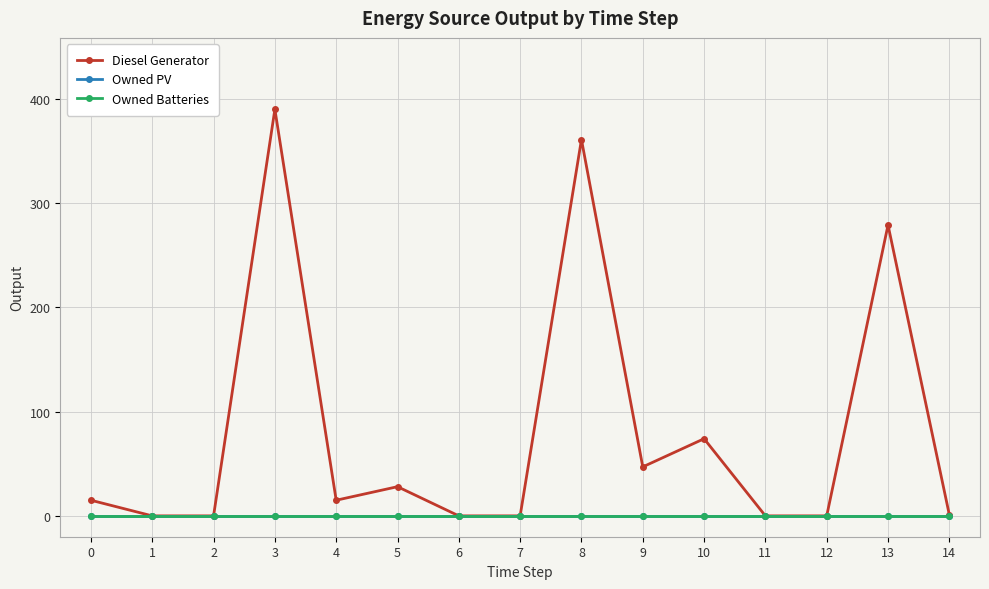

Does the chart have visible grid lines?

Yes